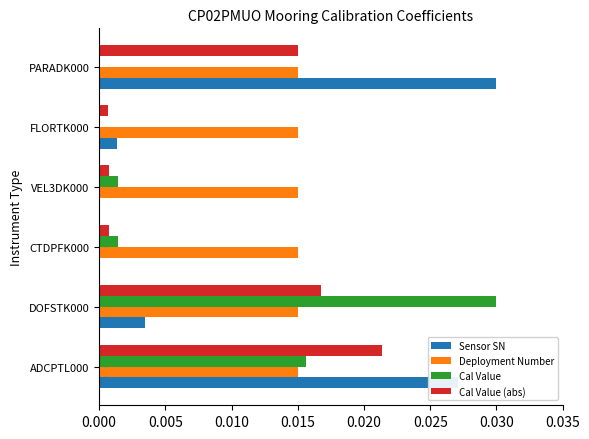

Is the value of Cal Value at FLORTK000 greater than the value of Cal Value (abs) at ADCPTL000?

No